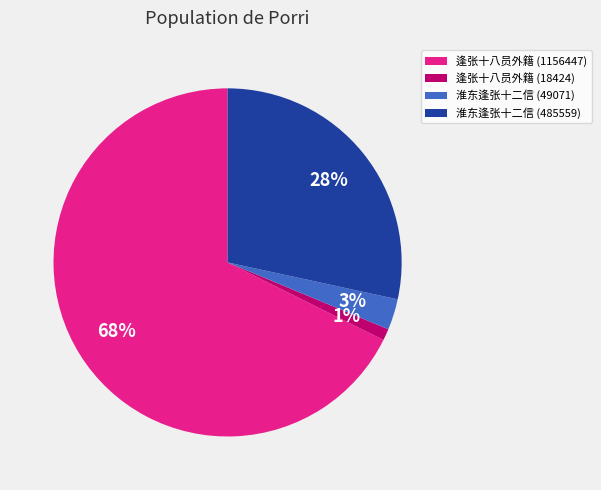

Is it true that 逢张十八员外籍 (1156447) is 68% of the pie?

True